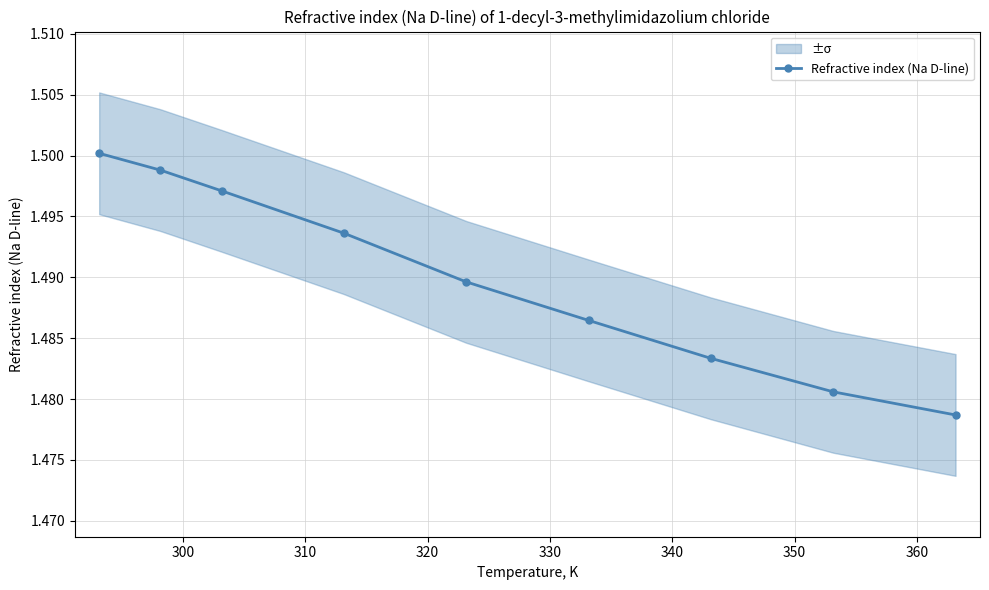

What is the maximum value shown in the chart?

1.5